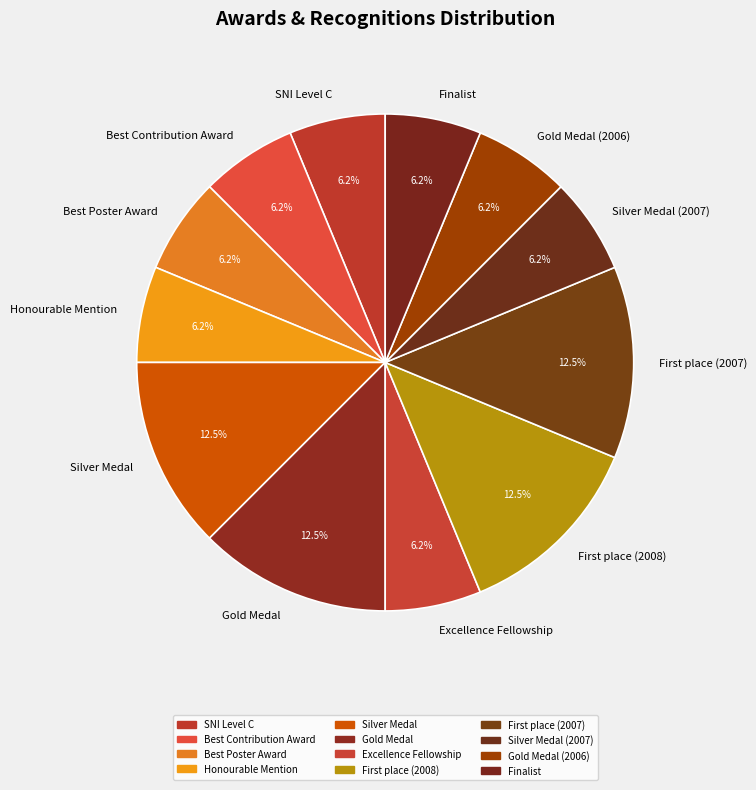

Count the number of slices in the pie.

12